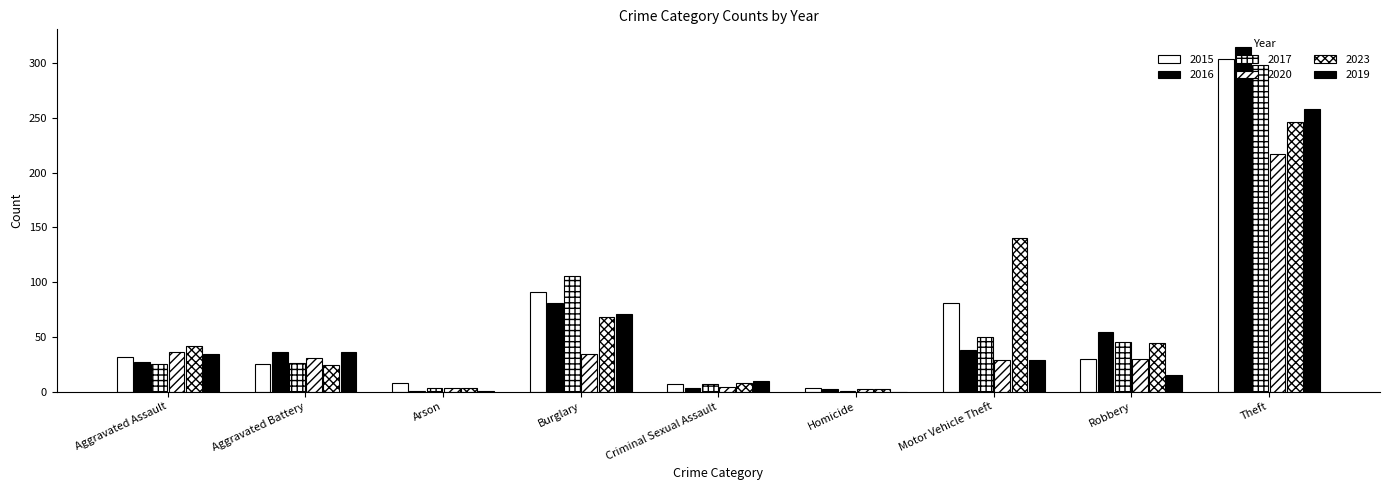

What is the minimum value for 2023?

2